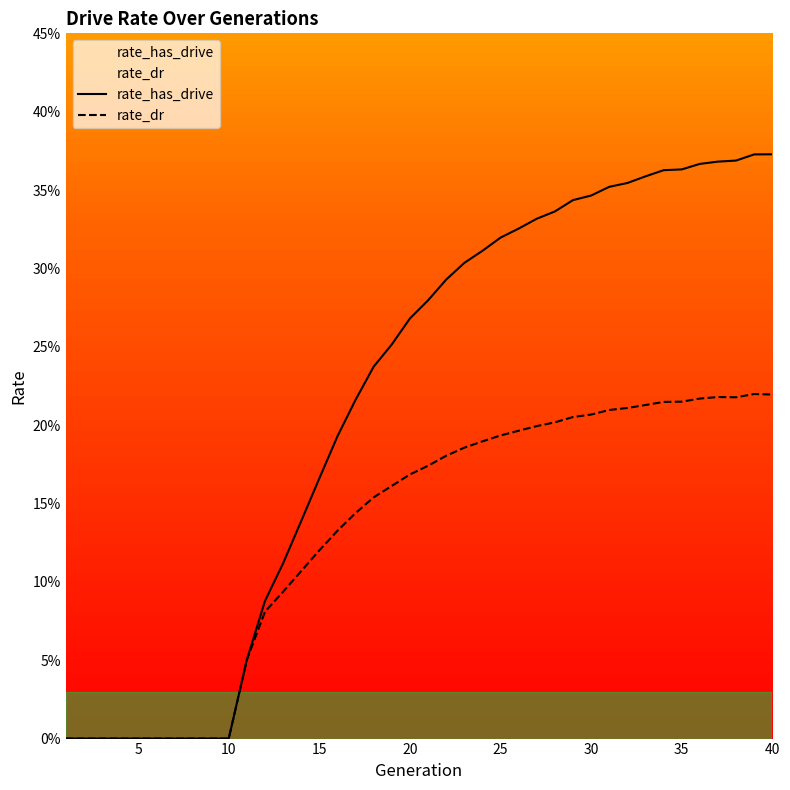

Is it true that rate_dr equals 0.1 at 14?

False